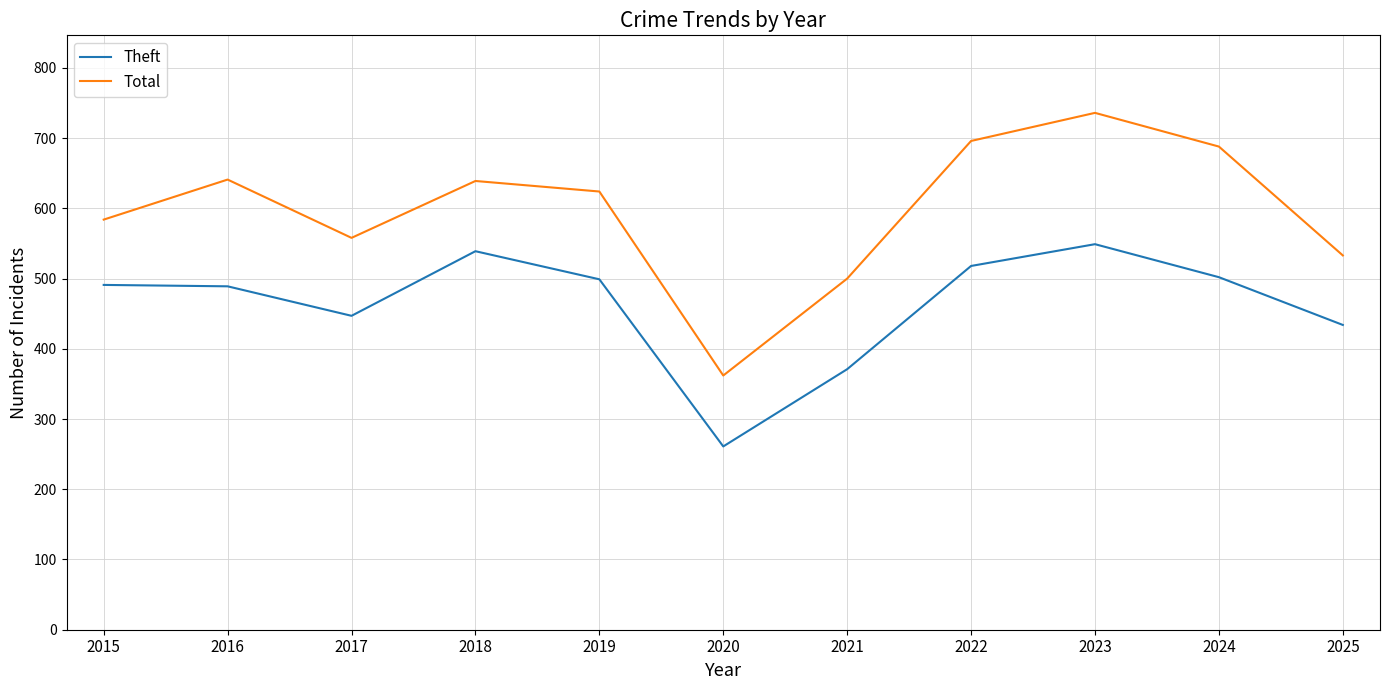

At which label does Total first exceed 624?

2016